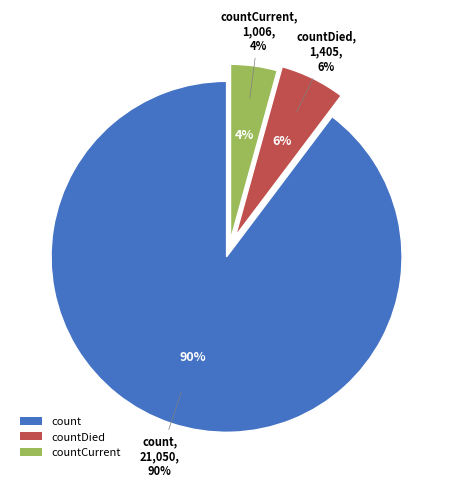

Do count and countDied together represent more than half of the pie?

Yes